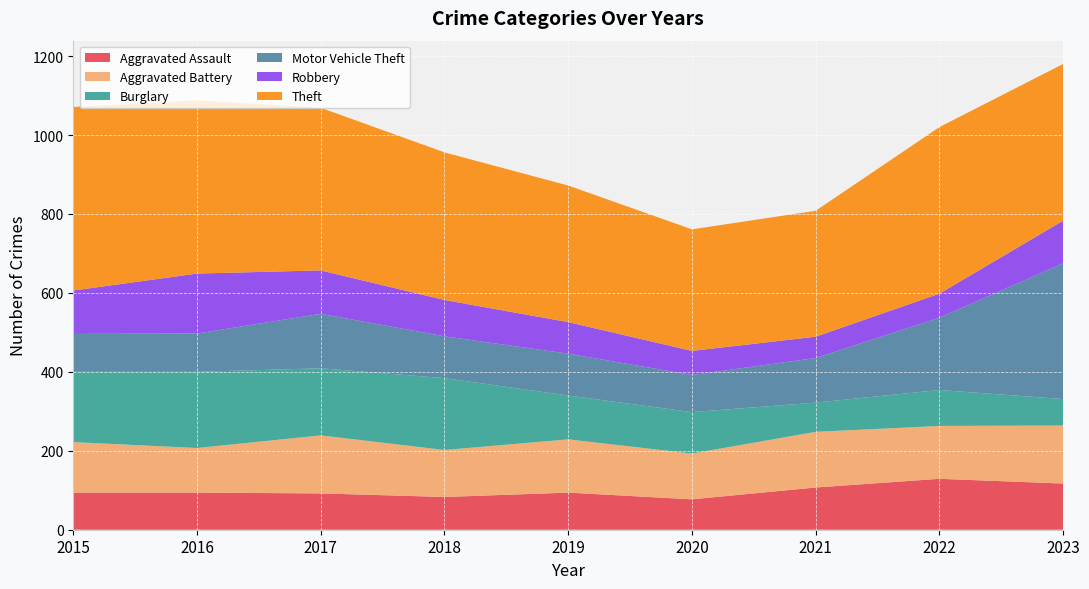

Reading left to right, transcribe all the data shown in this chart.

Aggravated Assault: 94	94	92	83	94	77	107	129	117
Aggravated Battery: 128	113	147	119	135	116	141	134	147
Burglary: 178	193	170	182	111	105	74	91	67
Motor Vehicle Theft: 96	97	138	106	106	94	113	183	344
Robbery: 110	152	110	92	80	61	54	61	108
Theft: 465	439	412	374	346	308	319	422	397